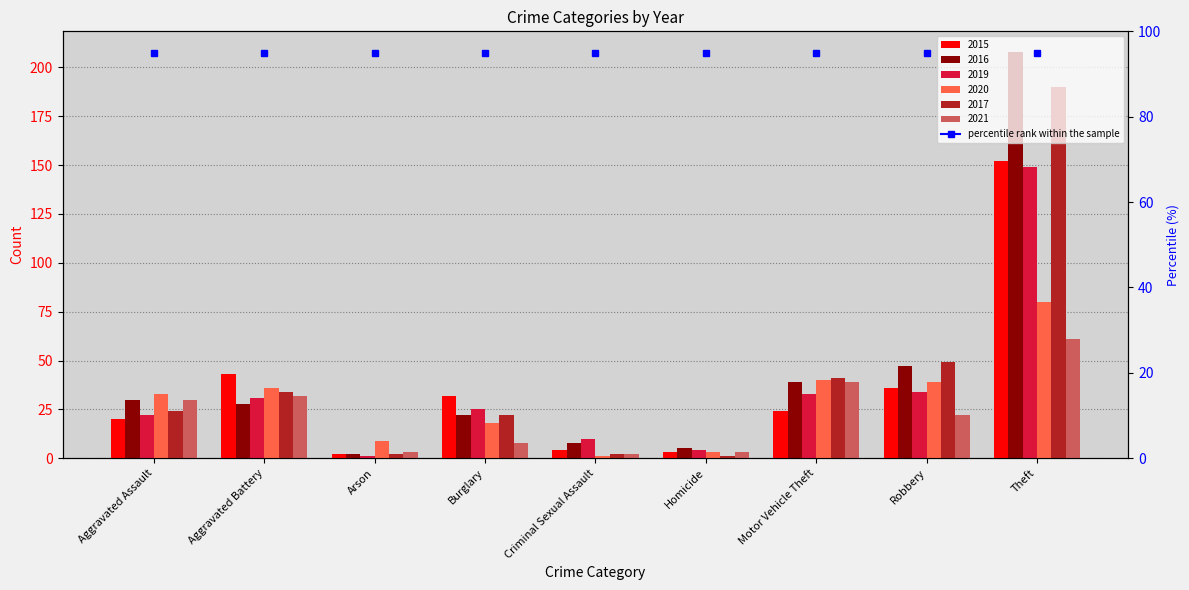

How many data points in 2019 are above 25?

4